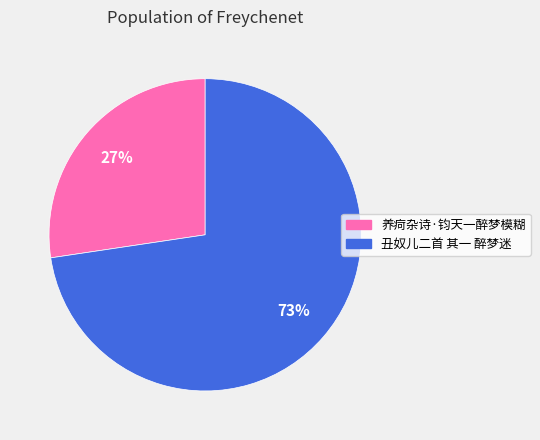

Rank the categories by value from lowest to highest.

养疴杂诗·钧天一醉梦模糊, 丑奴儿二首 其一 醉梦迷